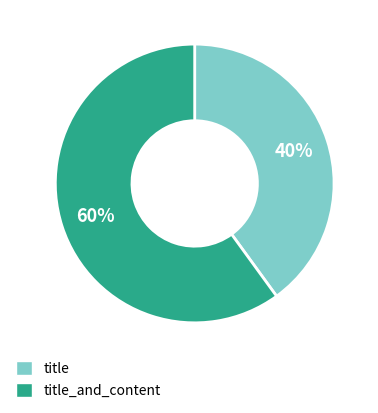

Which category has the smallest portion of the pie?

title